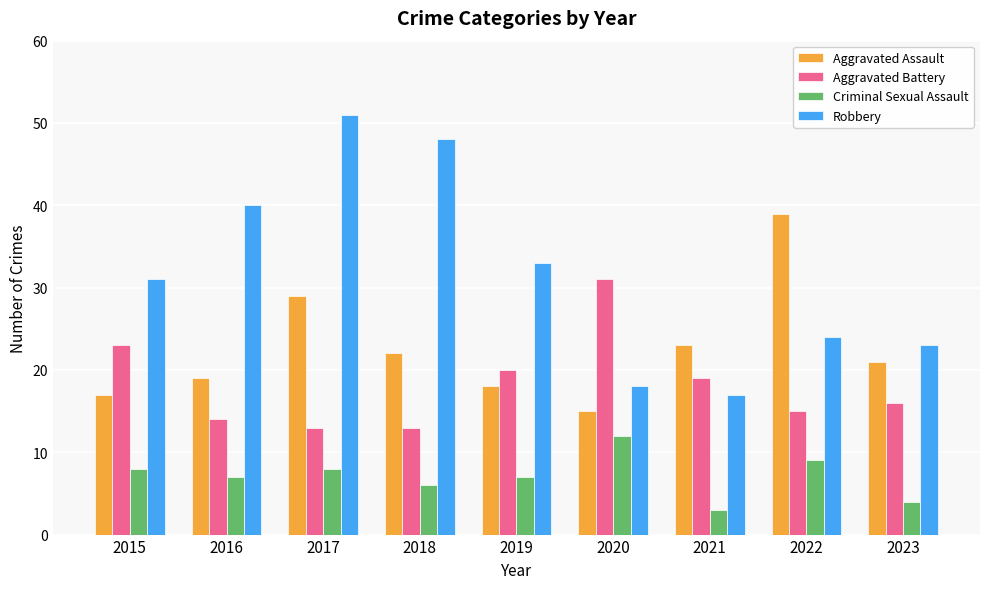

How many values in the Aggravated Battery series are below 16?

4